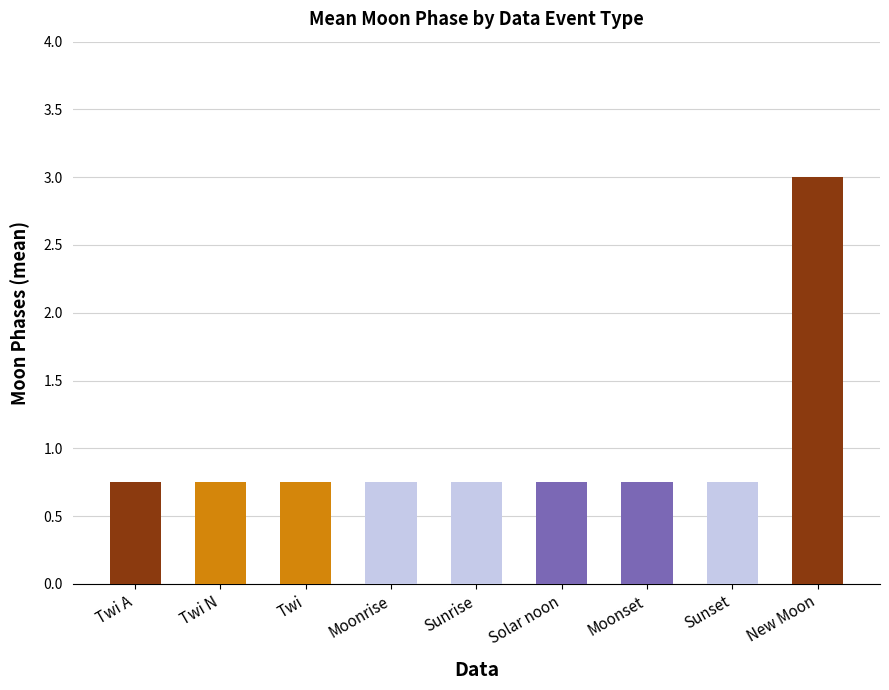

Which label corresponds to the largest value in the chart?

New Moon